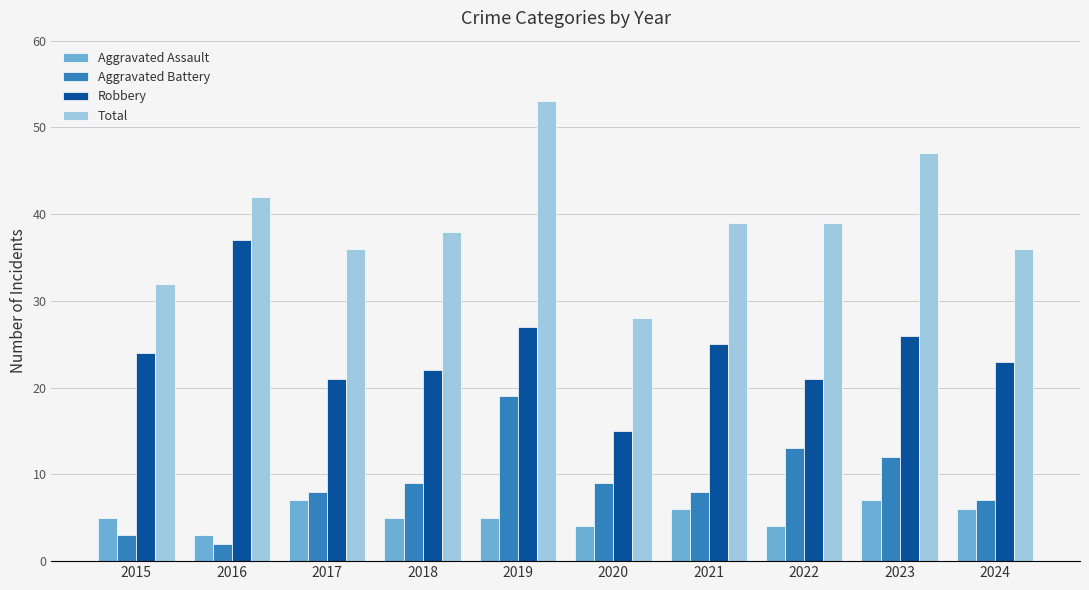

Which label corresponds to the largest value in the chart?

2019